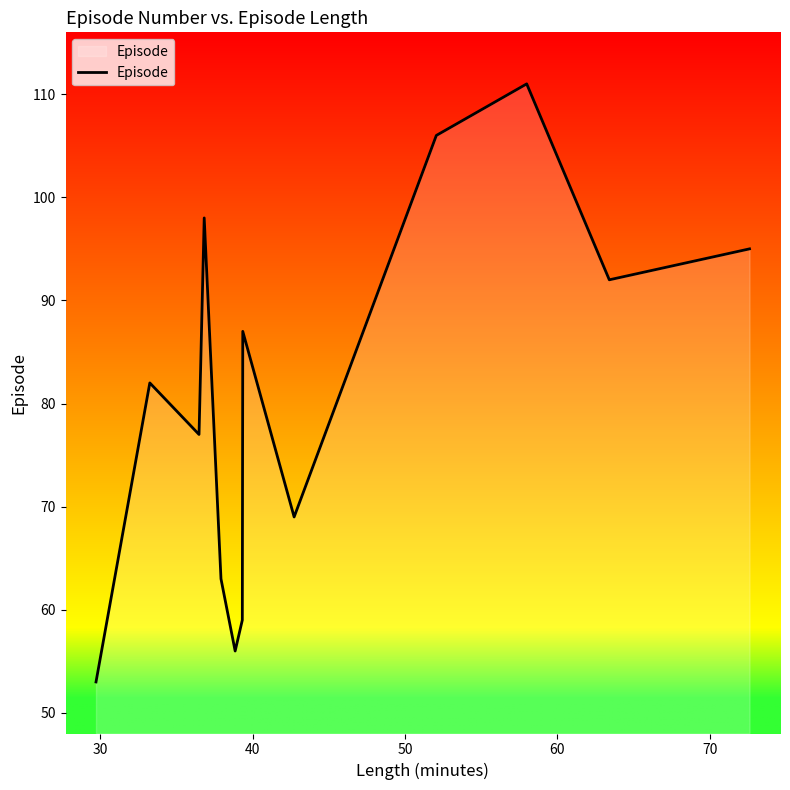

Reading left to right, list all the values displayed in this chart.

53	82	77	98	63	56	59	87	69	106	111	92	95